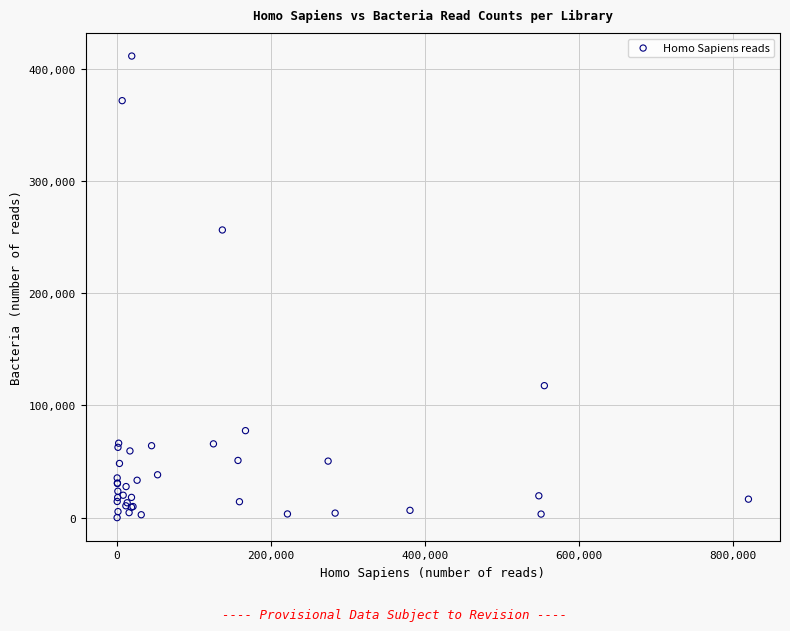

What Y value in the scatter plot is closest to 205597?

256265